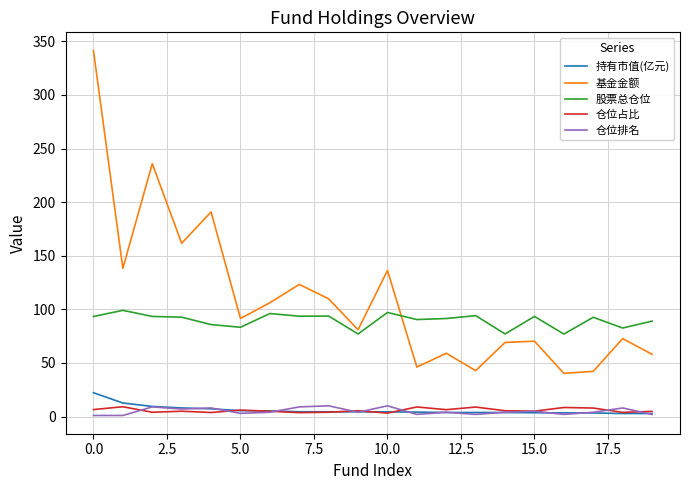

What is the difference between the maximum and minimum values in the 持有市值(亿元) series?

19.4